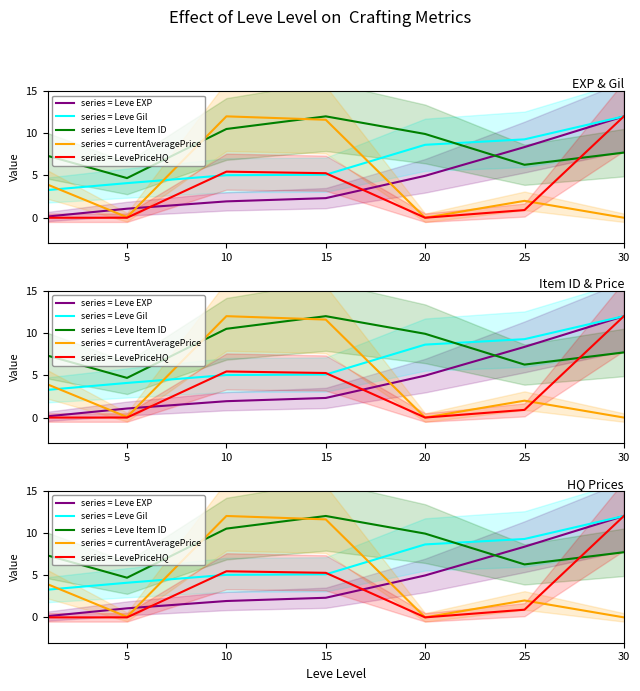

How many data points in LevePriceHQ are above 0?

4